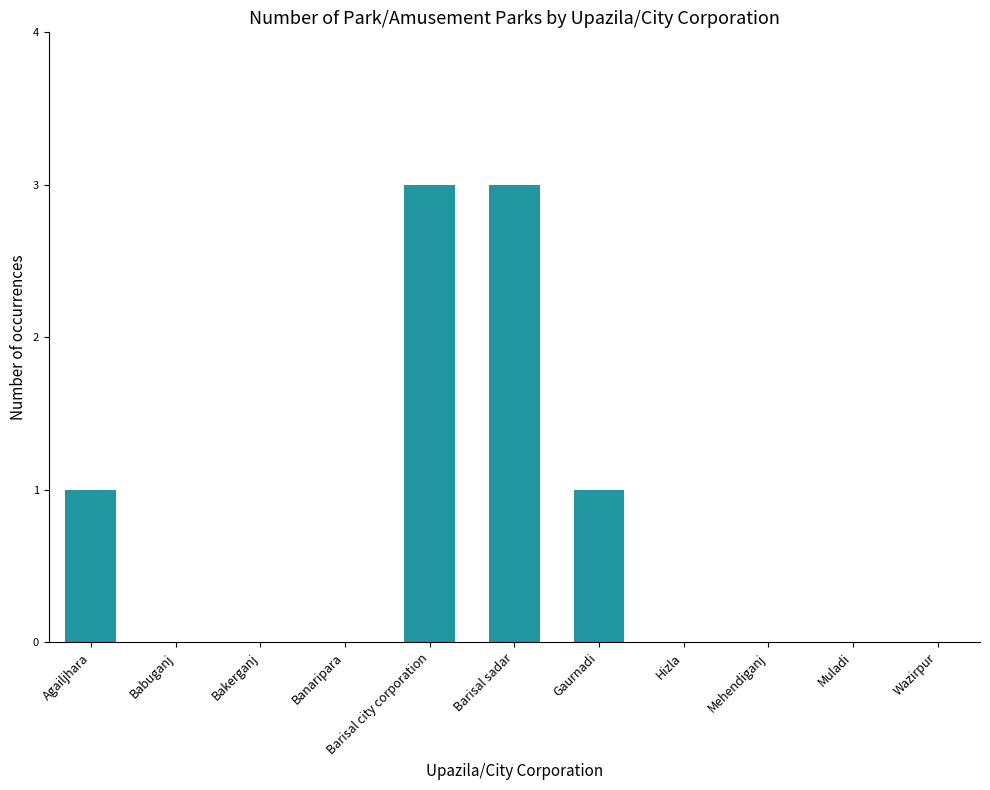

Is it true that the value at Babuganj is 0?

True